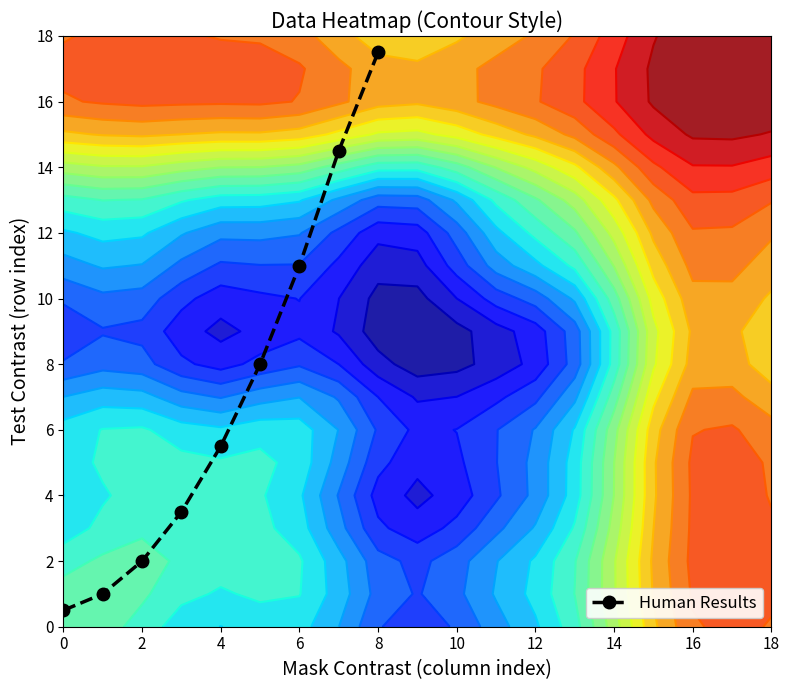

Is it true that Human Results equals 17.5 at 8?

True